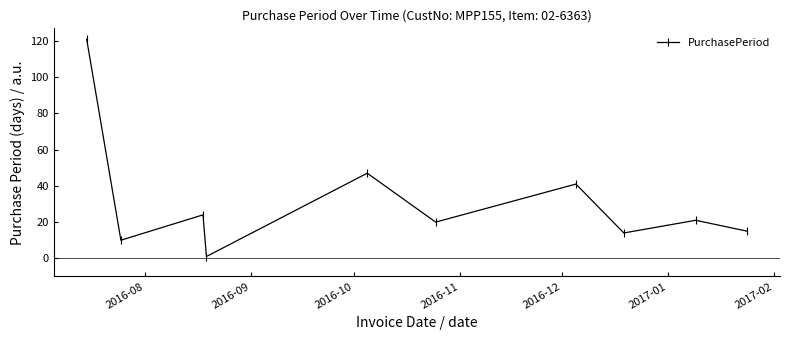

What is the maximum value shown in the chart?

121